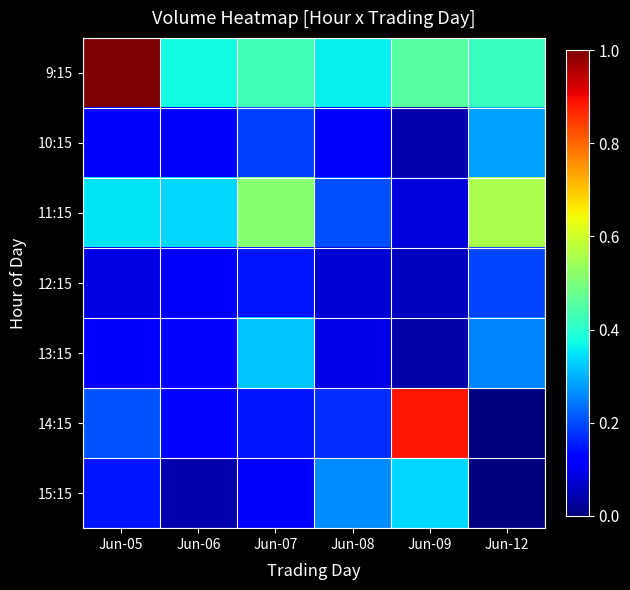

What is the spread (max minus min) of values at Jun-12?

0.6